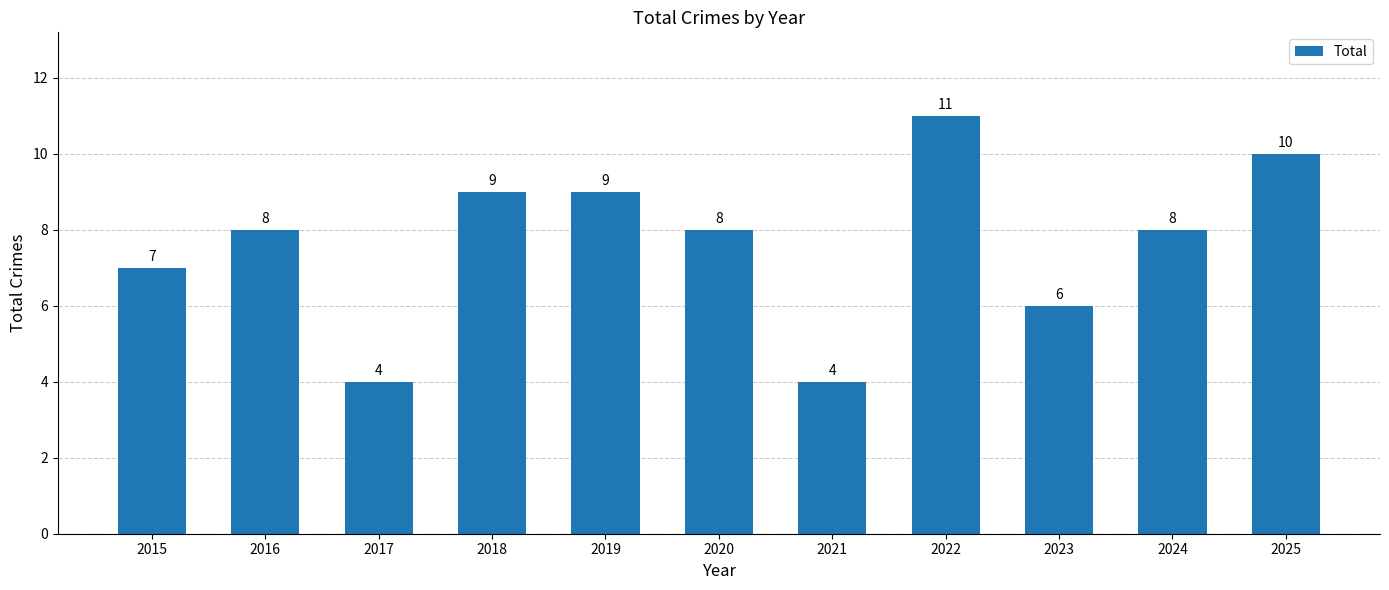

Reading left to right, transcribe all the data shown in this chart.

7	8	4	9	9	8	4	11	6	8	10